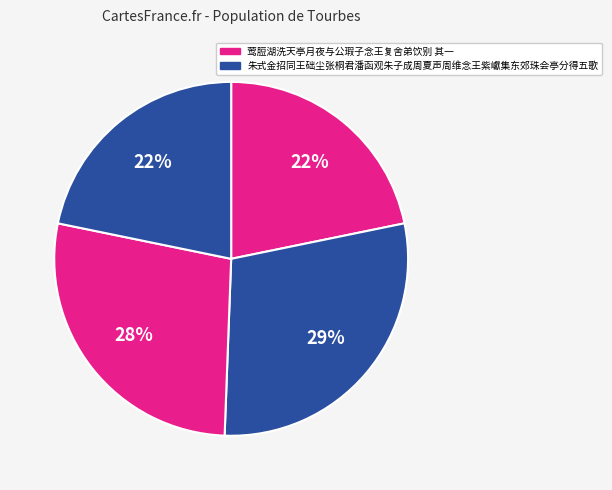

How many slices are in this pie chart?

4